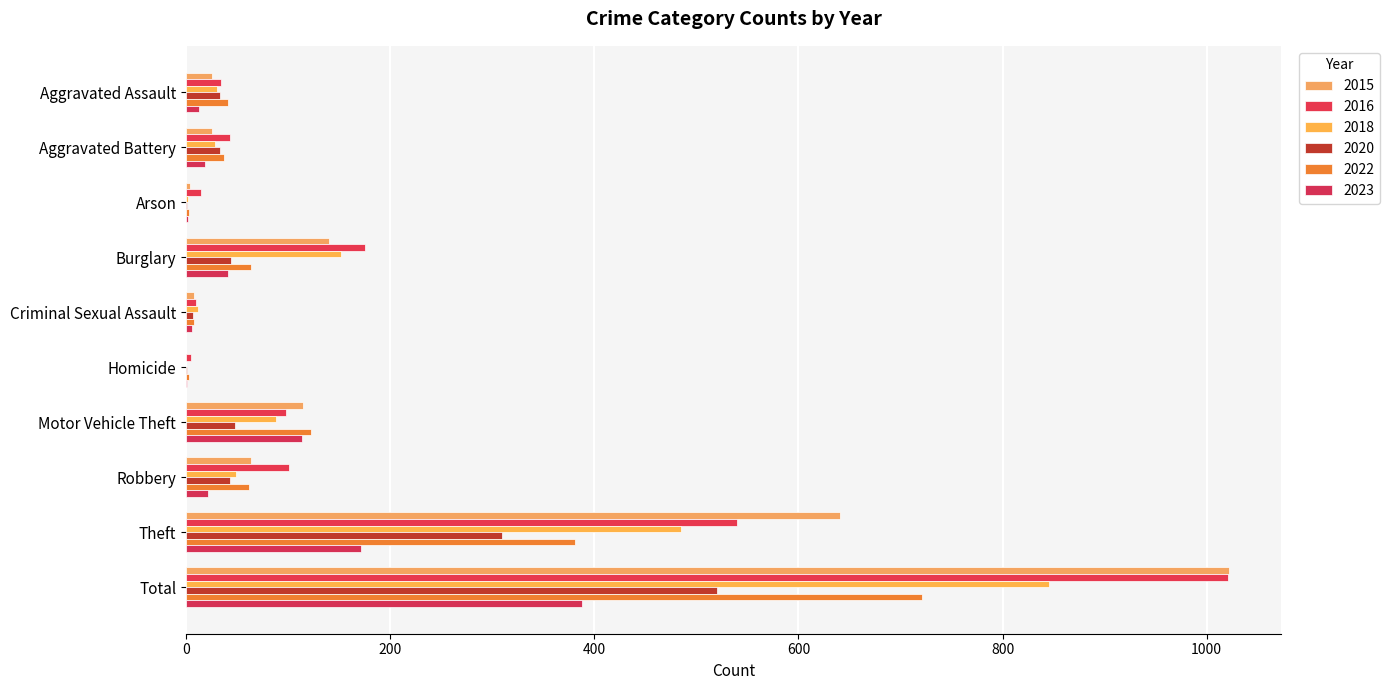

What is the difference between the second highest and second lowest values in the 2015 series?

637